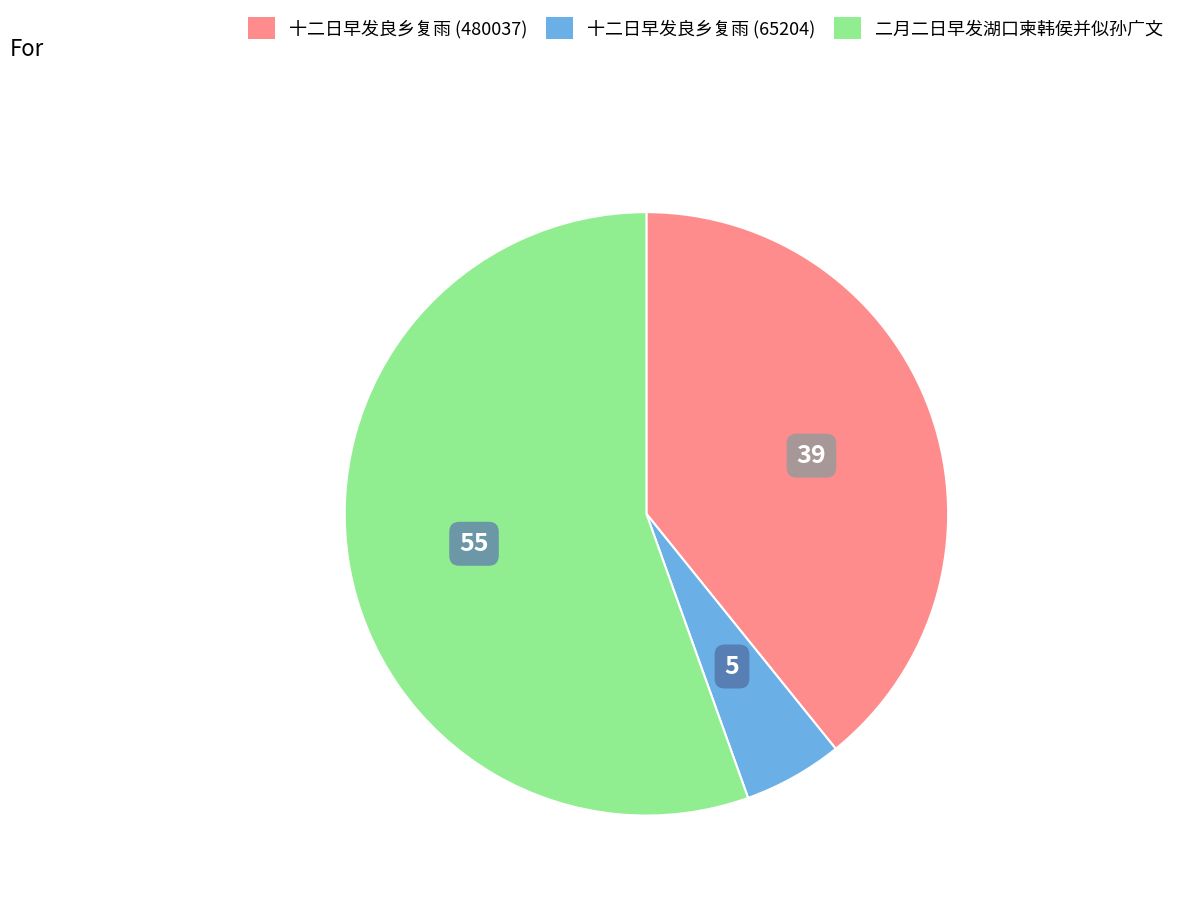

Is 十二日早发良乡复雨 (480037) the majority of the pie?

No